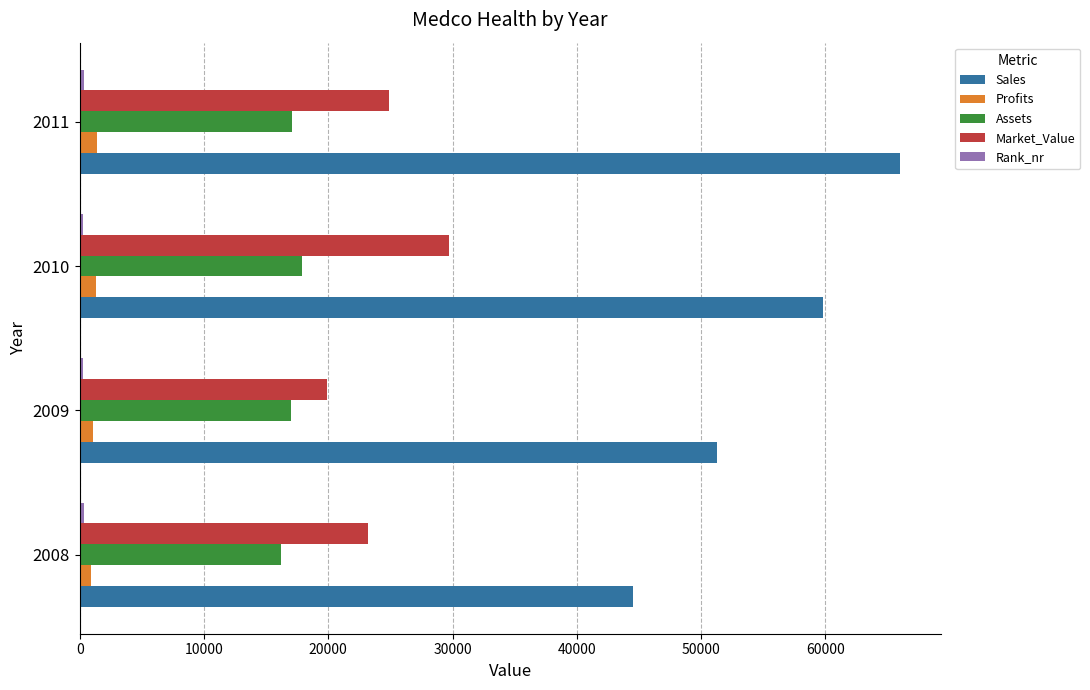

Which series has the largest total across all categories?

Sales